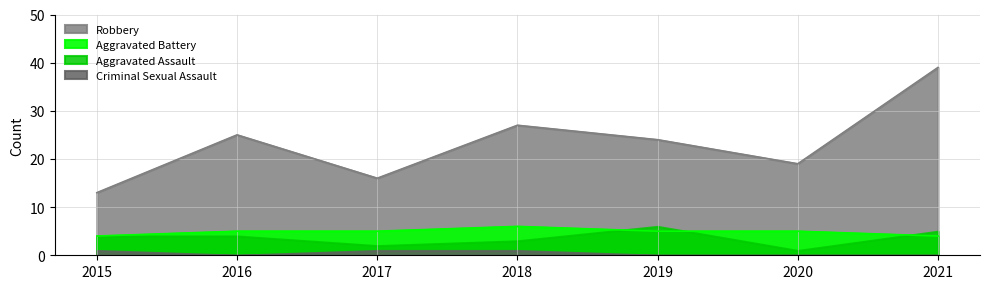

True or false: Robbery and Aggravated Battery cross at least once.

False